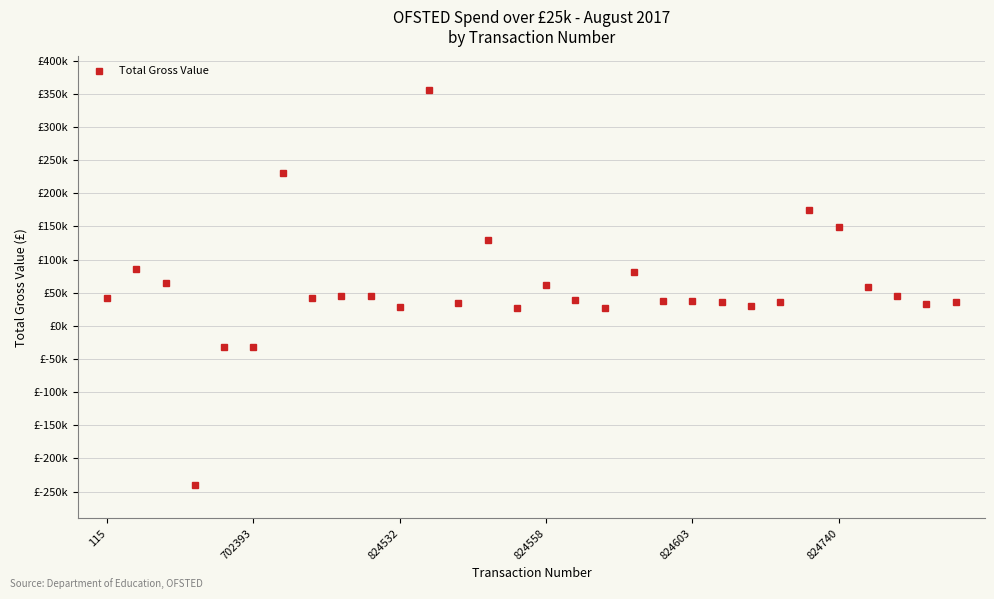

Is this an area chart (filled region under the line)?

No